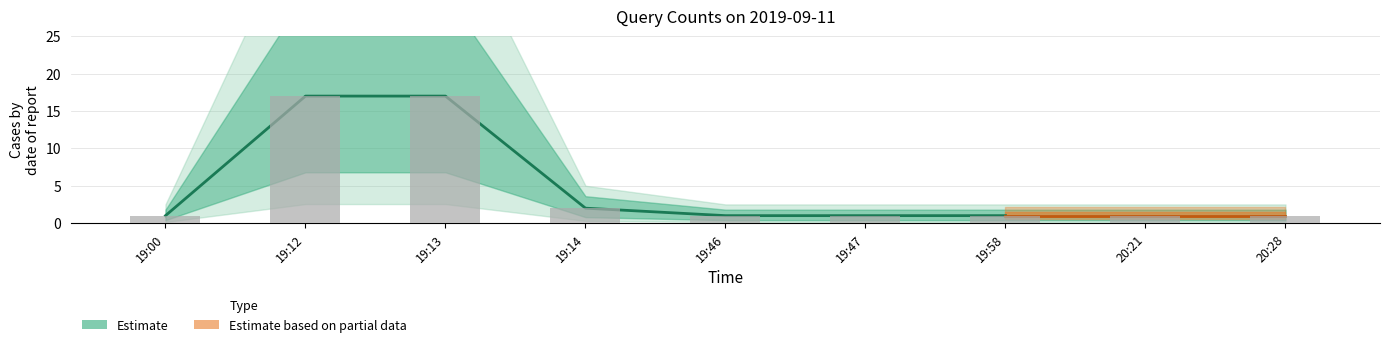

Where is the data nearest to the value 9?

19:14